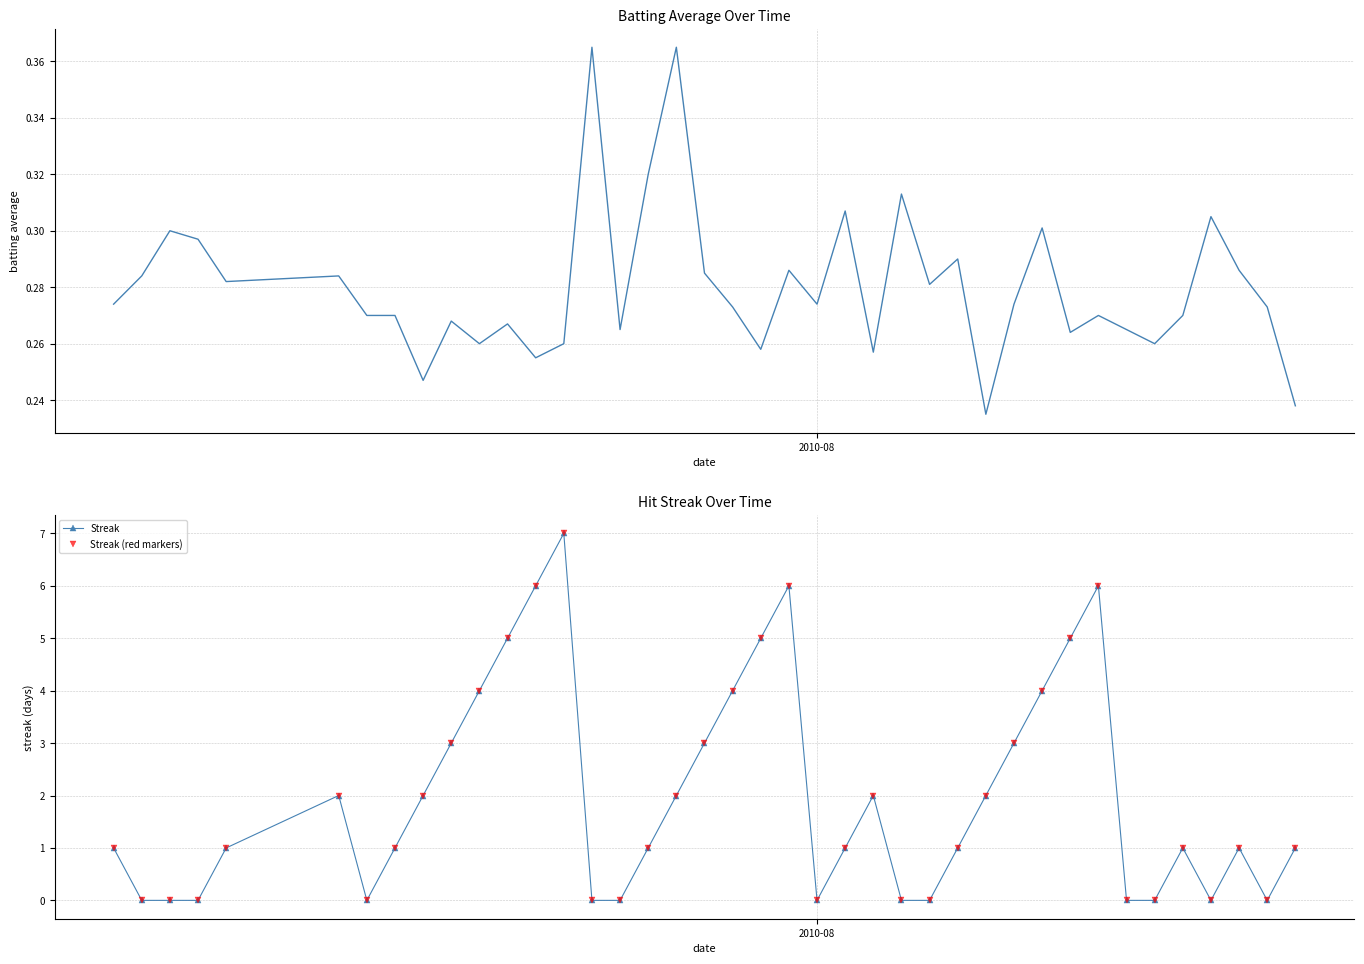

Reading left to right, extract all data points from this chart.

Batting Average1: 0.3	0.3	0.3	0.3	0.3	0.3	0.3	0.3	0.2	0.3	0.3	0.3	0.3	0.3	0.4	0.3	0.3	0.4	0.3	0.3	0.3	0.3	0.3	0.3	0.3	0.3	0.3	0.3	0.2	0.3	0.3	0.3	0.3	0.3	0.3	0.3	0.3	0.3	0.3	0.2
Streak: 1.0	0.0	0.0	0.0	1.0	2.0	0.0	1.0	2.0	3.0	4.0	5.0	6.0	7.0	0.0	0.0	1.0	2.0	3.0	4.0	5.0	6.0	0.0	1.0	2.0	0.0	0.0	1.0	2.0	3.0	4.0	5.0	6.0	0.0	0.0	1.0	0.0	1.0	0.0	1.0
Streak (red markers): 1.0	0.0	0.0	0.0	1.0	2.0	0.0	1.0	2.0	3.0	4.0	5.0	6.0	7.0	0.0	0.0	1.0	2.0	3.0	4.0	5.0	6.0	0.0	1.0	2.0	0.0	0.0	1.0	2.0	3.0	4.0	5.0	6.0	0.0	0.0	1.0	0.0	1.0	0.0	1.0